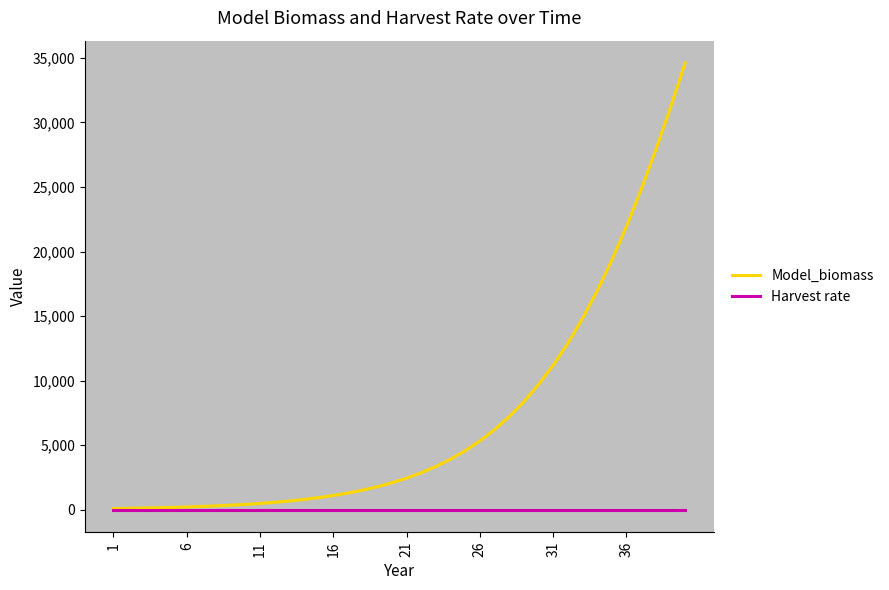

List the series in order of their overall mean, highest first.

Model_biomass, Harvest rate